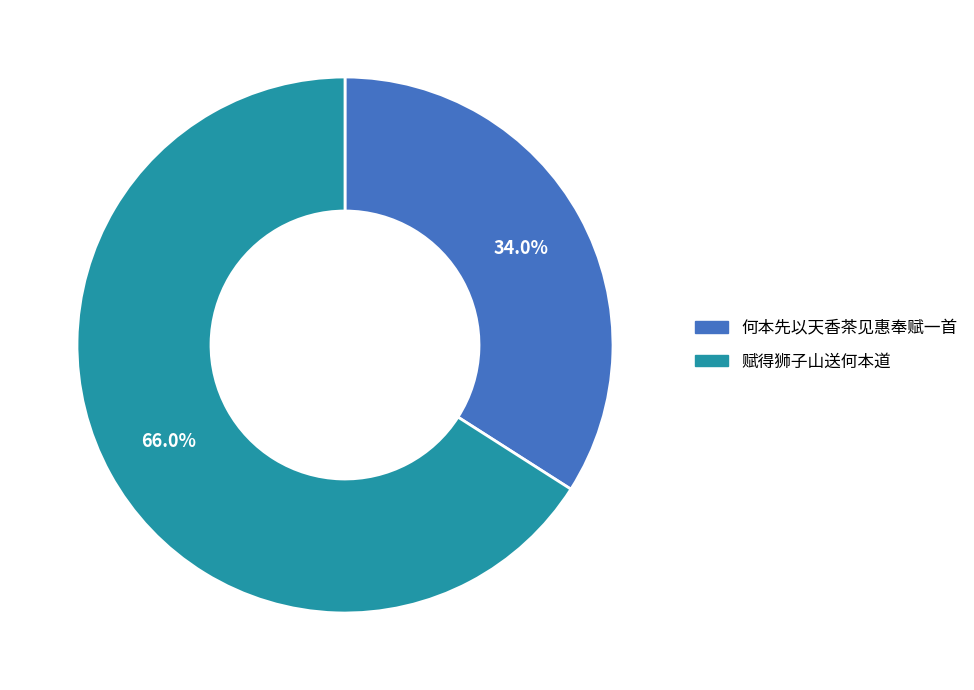

To the nearest percent, what percentage of the pie is 何本先以天香茶见惠奉赋一首?

34%